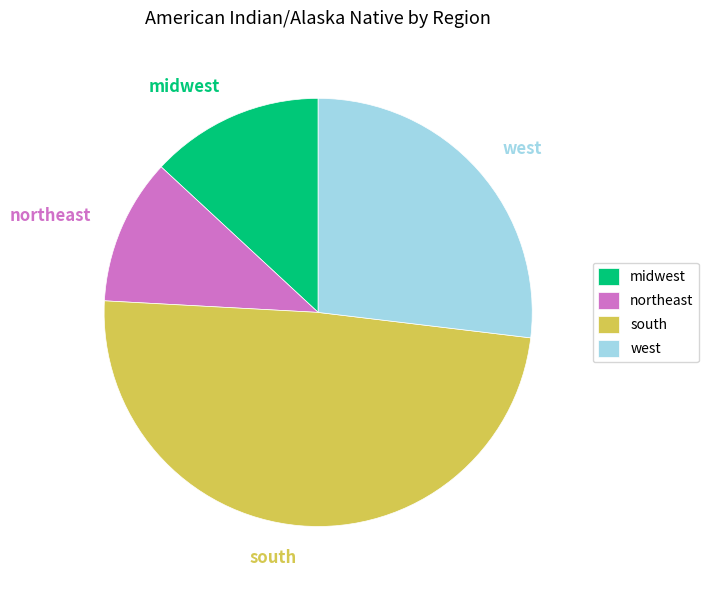

Rank the categories by value from lowest to highest.

northeast, midwest, west, south